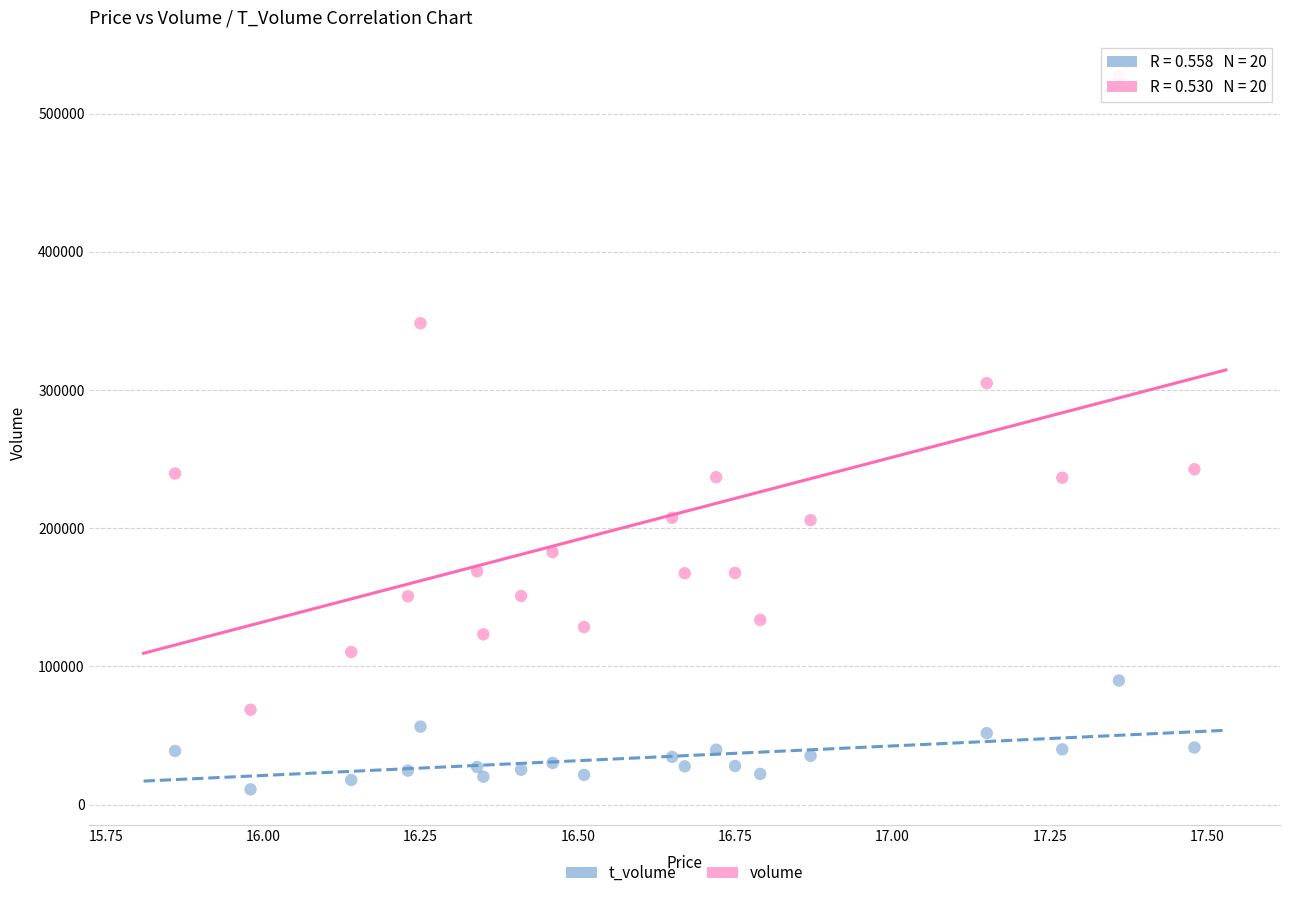

Which series has the widest spread of Y values?

volume